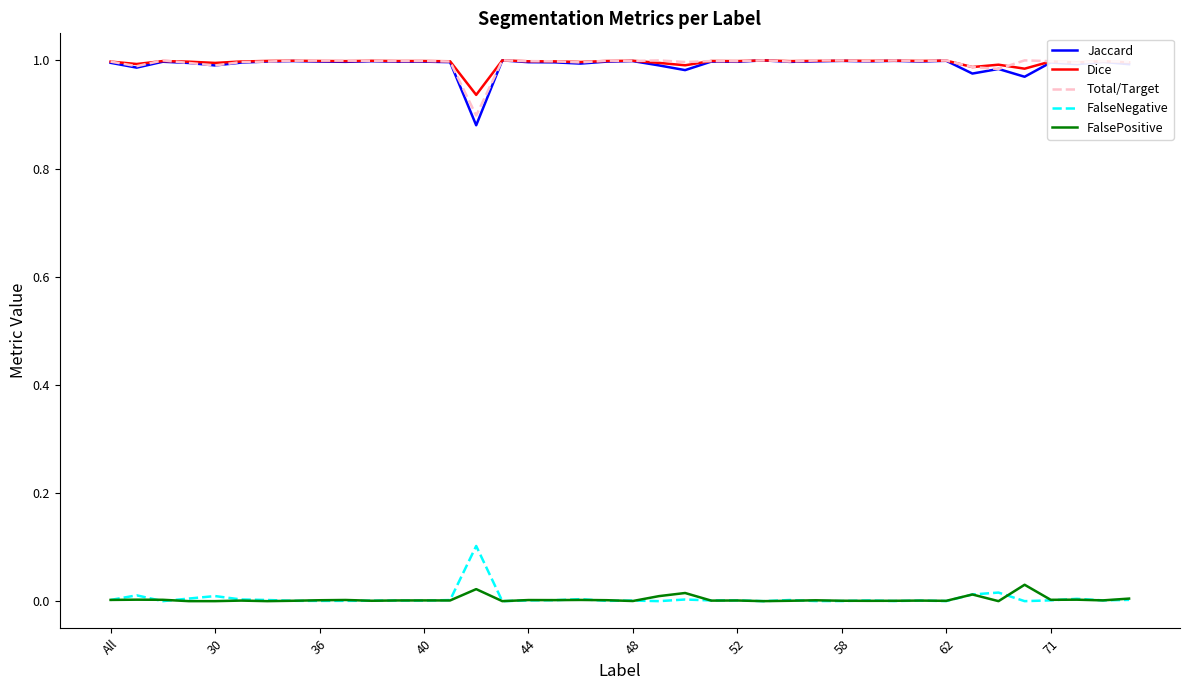

What is the maximum value for FalseNegative?

0.1